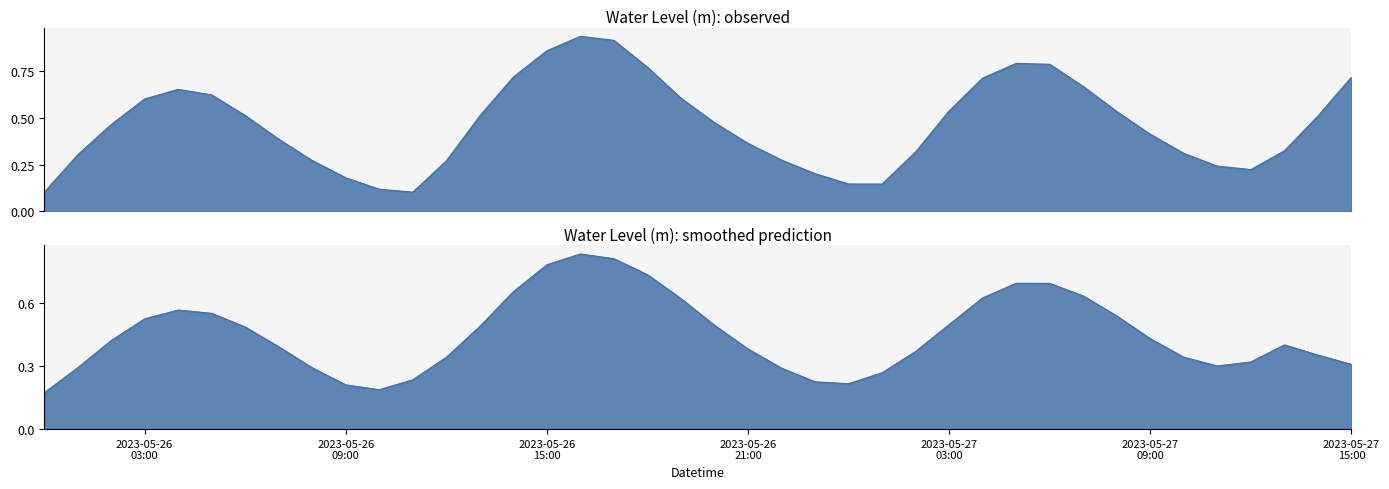

Where is the data nearest to the value 0?

2023-05-26 00:00:00